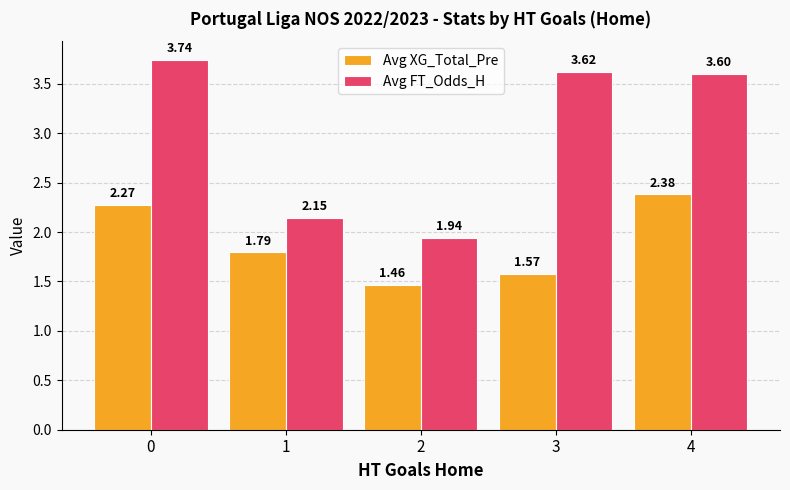

List the labels in order of Avg XG_Total_Pre value, smallest first.

2, 3, 1, 0, 4